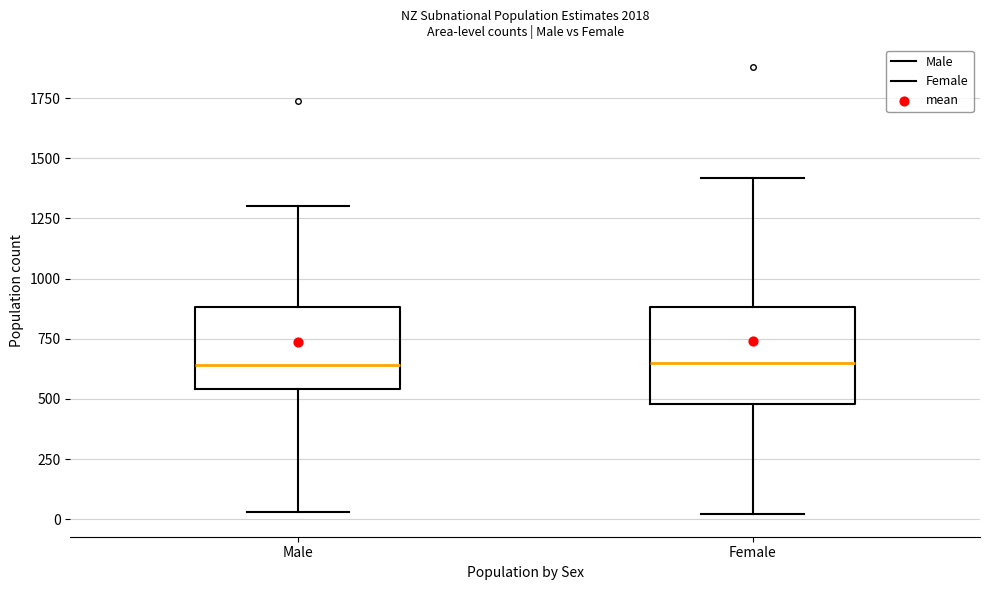

Reading left to right, read every box against the y-axis: the position of its median line, the range the box covers, and the ends of its whiskers. The values are not printed on the chart, so give them approximately, as read against the axis.

Male: median 650, box 550 to 900, whiskers 50 to 1300
Female: median 650, box 500 to 900, whiskers 0 to 1400